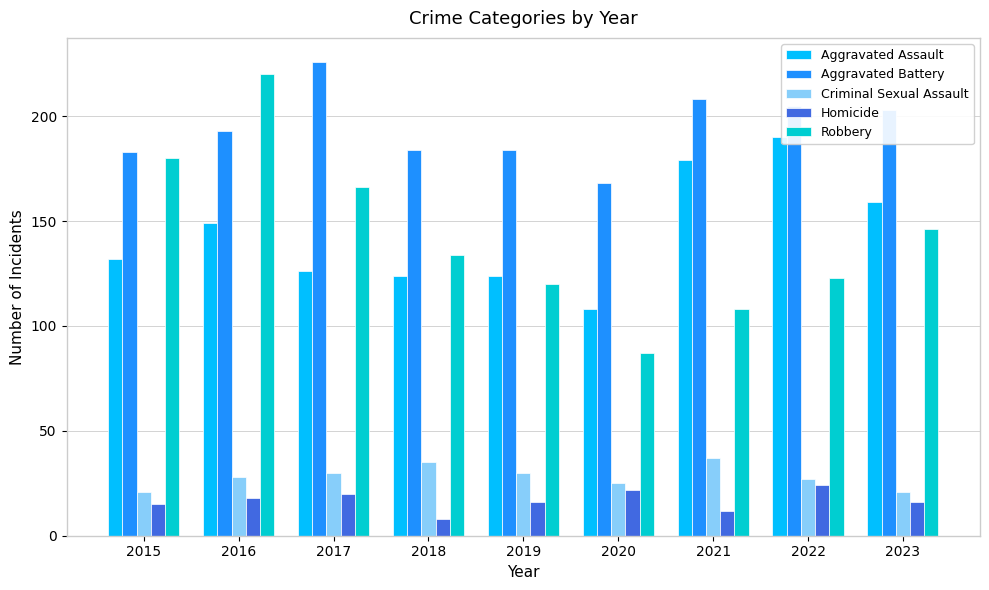

What is the difference between the Criminal Sexual Assault values at 2017 and 2018?

5